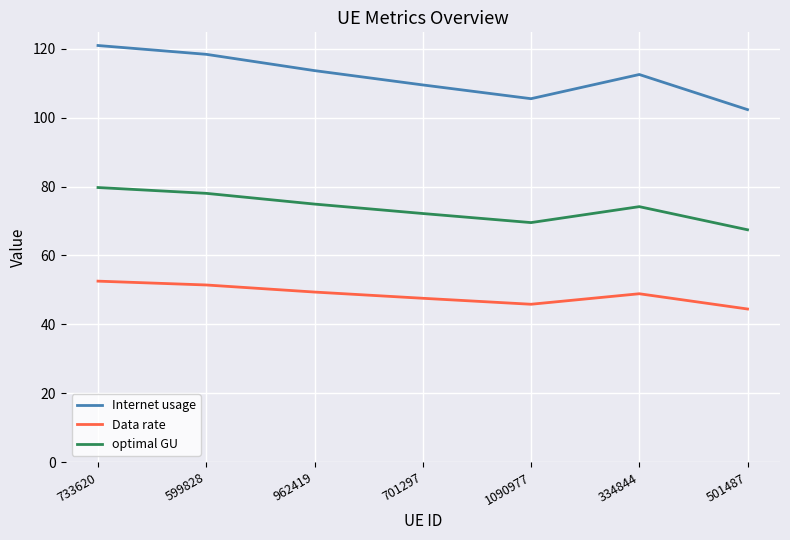

What is the spread (max minus min) of values at 701297?

61.9